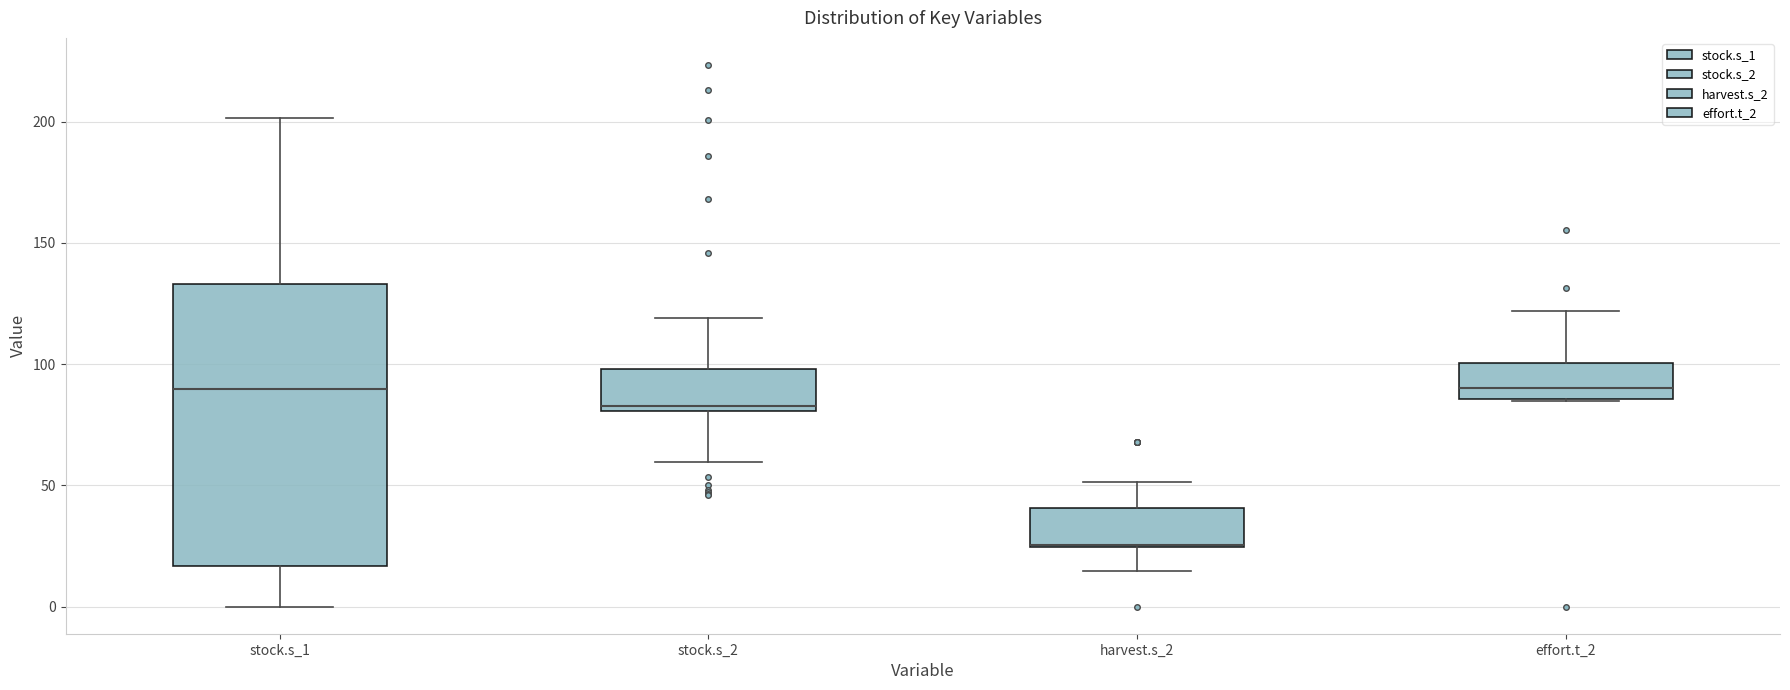

Reading left to right, transcribe this box plot: for each box, give where its median line is, the range the box spans, and where its two whiskers end, as read against the y-axis. The values are not printed on the chart, so give them approximately, as read against the axis.

stock.s_1: median 90, box 15 to 135, whiskers 0 to 200
stock.s_2: median 85, box 80 to 100, whiskers 60 to 120
harvest.s_2: median 25 (drawn on the box's lower edge), box 25 to 40, whiskers 15 to 50
effort.t_2: median 90, box 85 to 100, whiskers 85 to 120